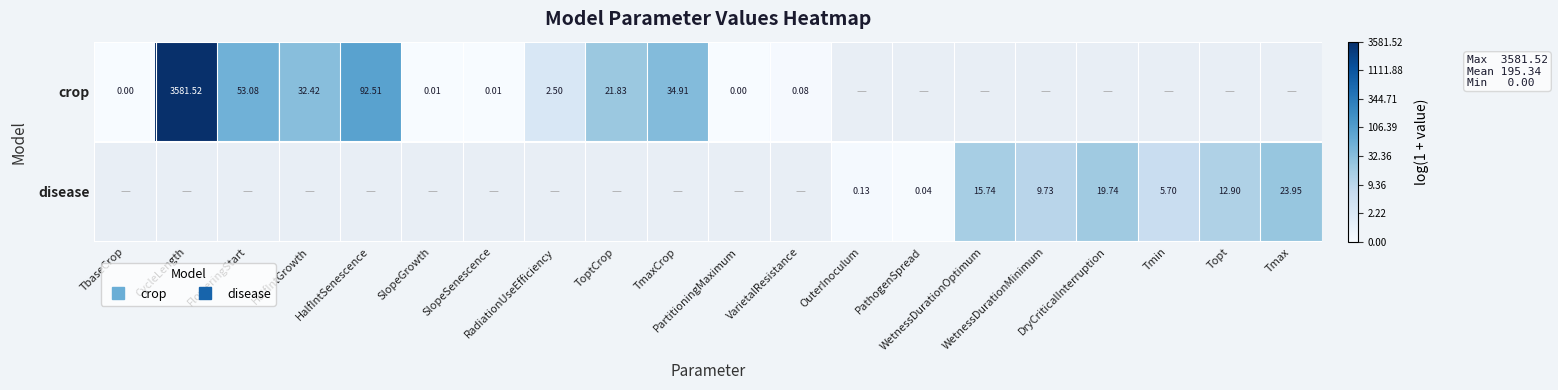

How many series are shown in this chart?

2